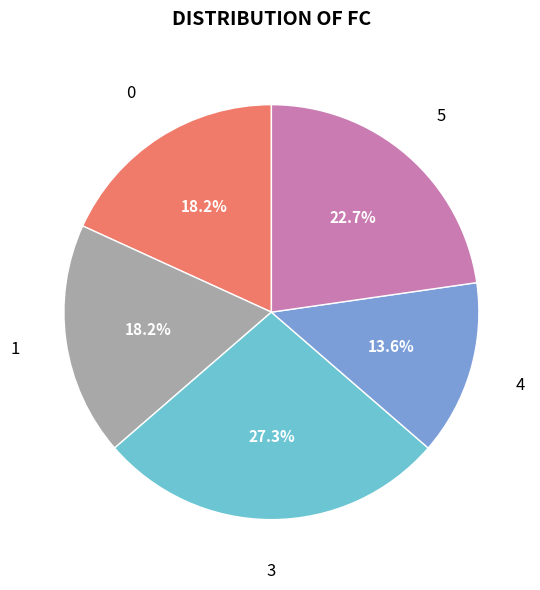

What is the smallest slice in the pie chart?

4